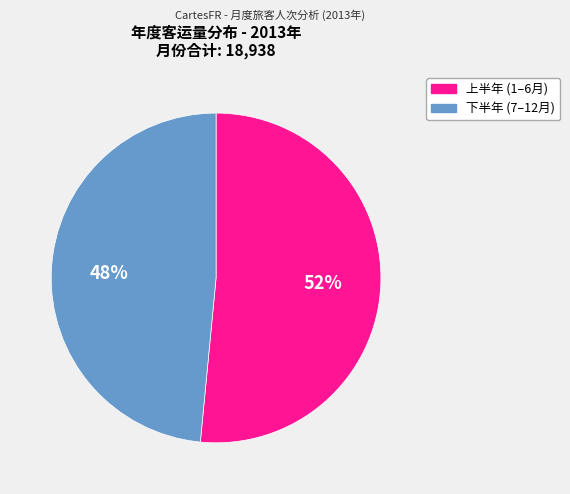

Is there any slice that represents more than half of the pie?

Yes